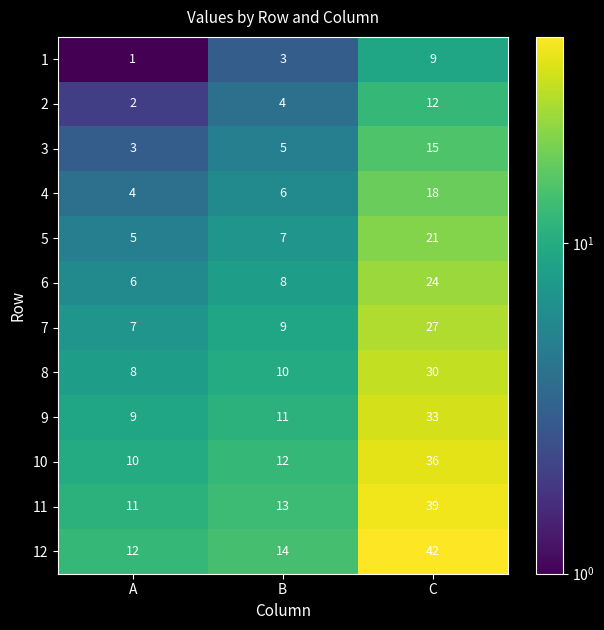

What is the spread (max minus min) of values at C?

33